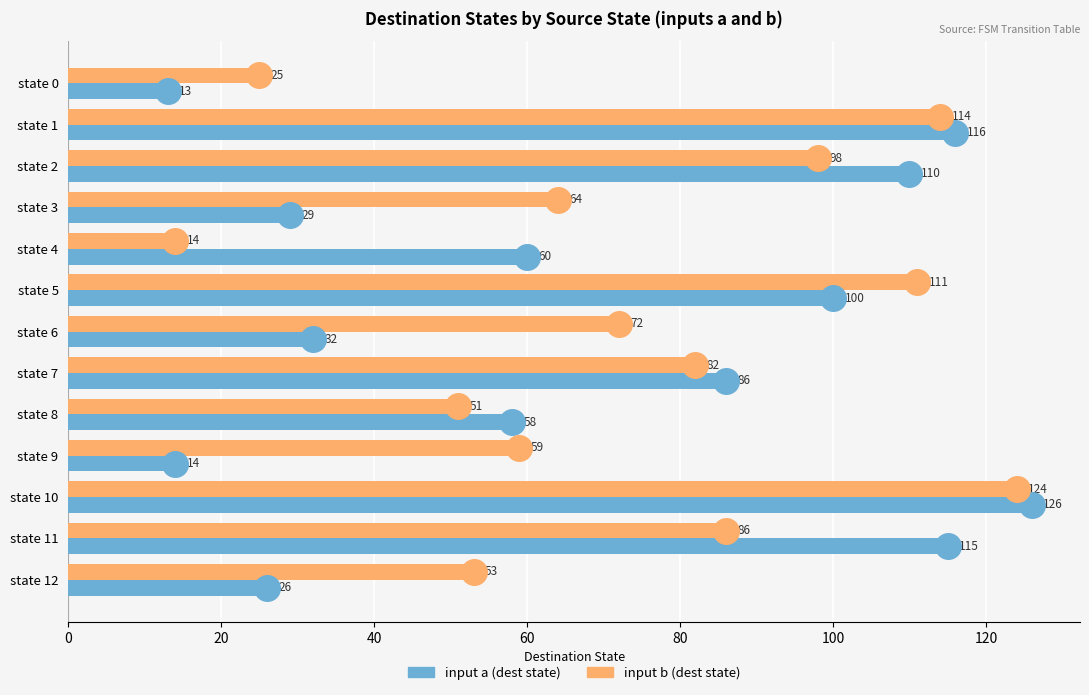

At which category is the sum across all series the highest?

state 10